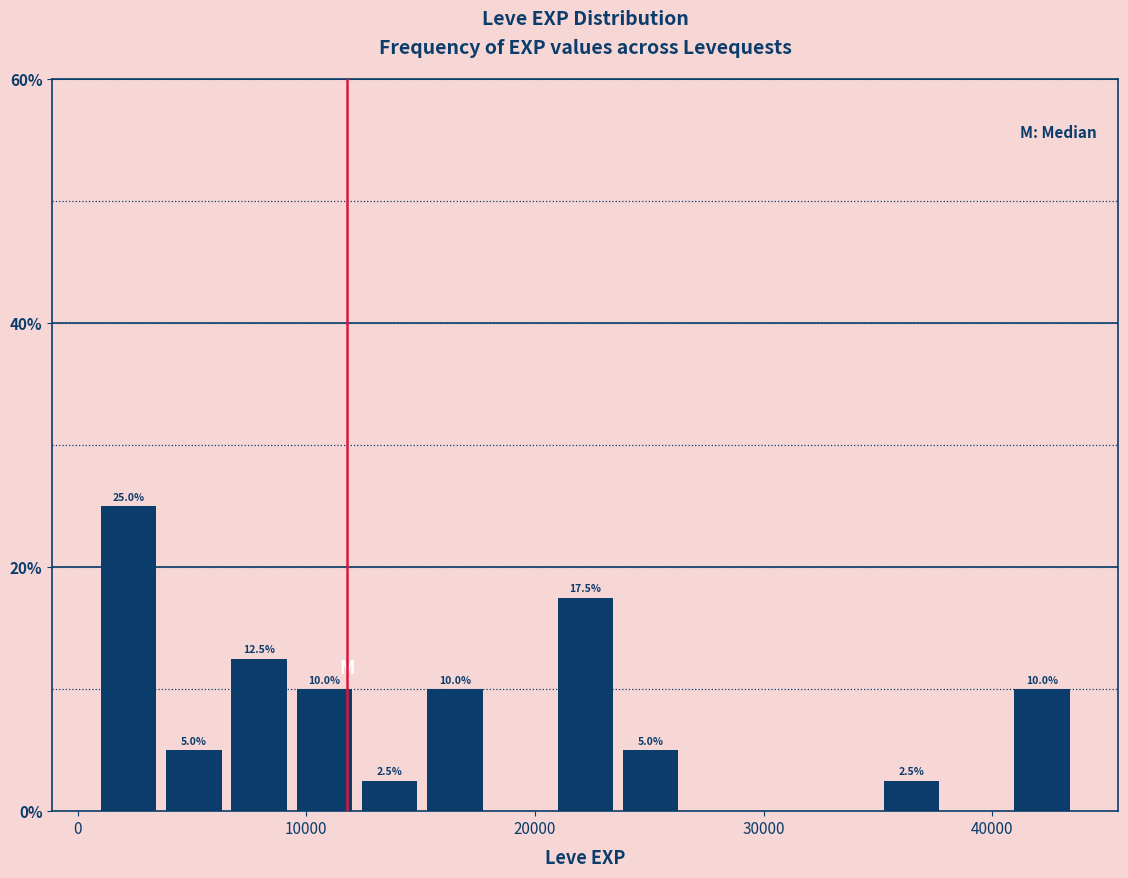

Read against the x-axis, roughly where is the centre of the tallest bar?

2000